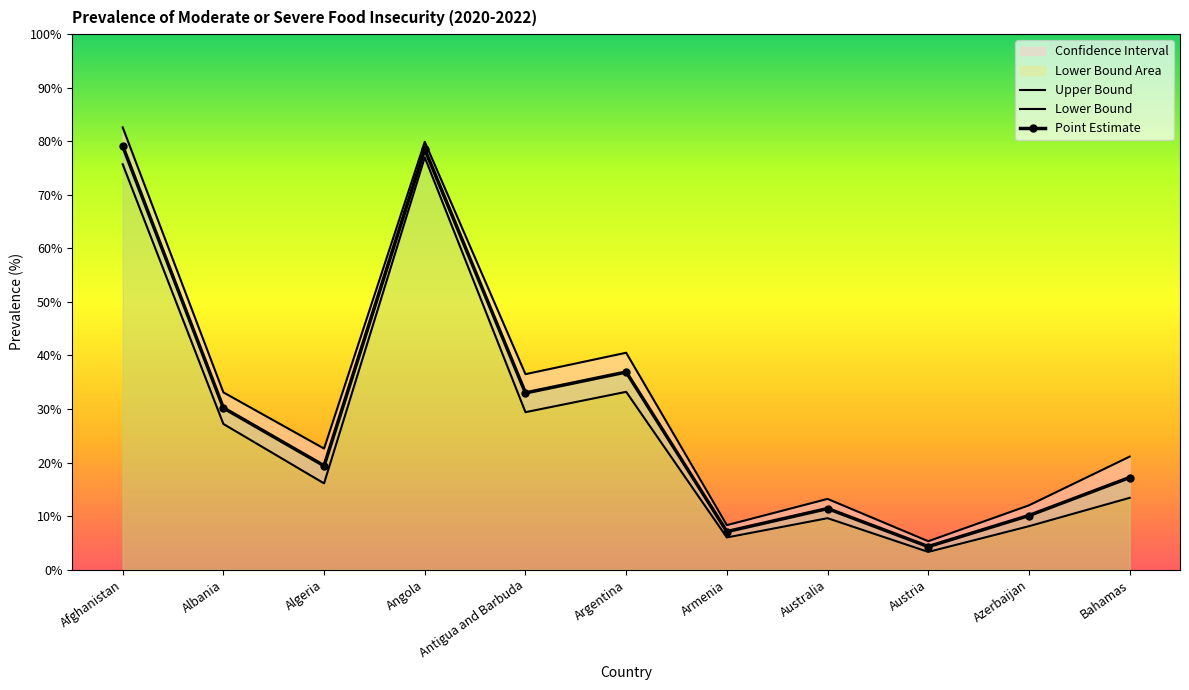

True or false: Point Estimate has more than 0 interior local peaks.

True